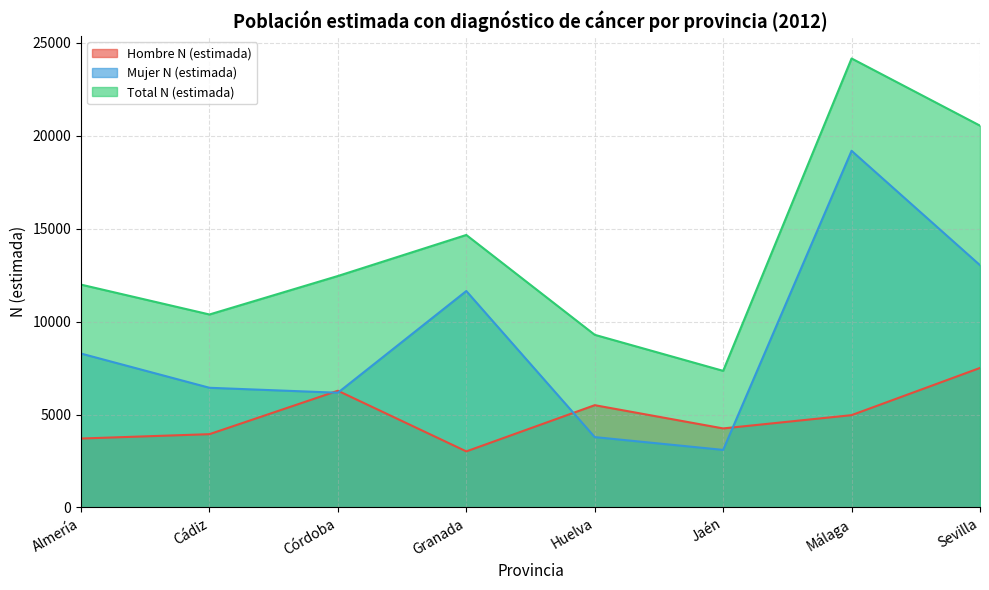

What position from the right is Huelva?

4